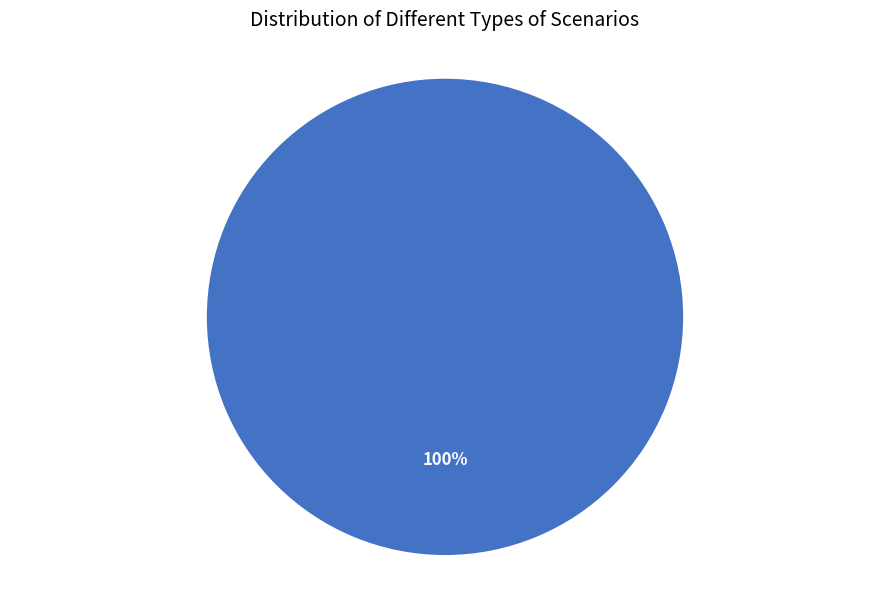

How many slices are in this pie chart?

1